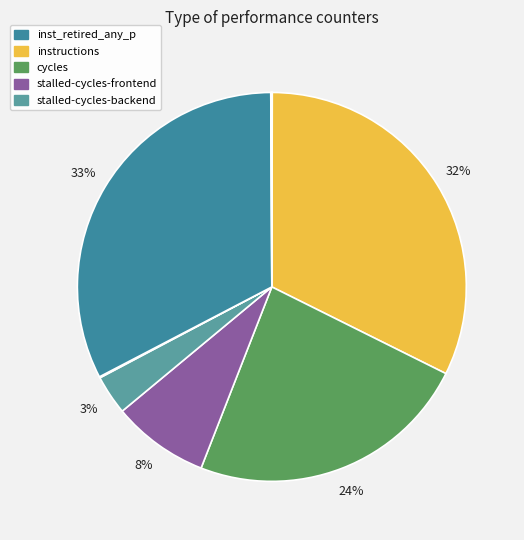

Which slice is the largest?

inst_retired_any_p